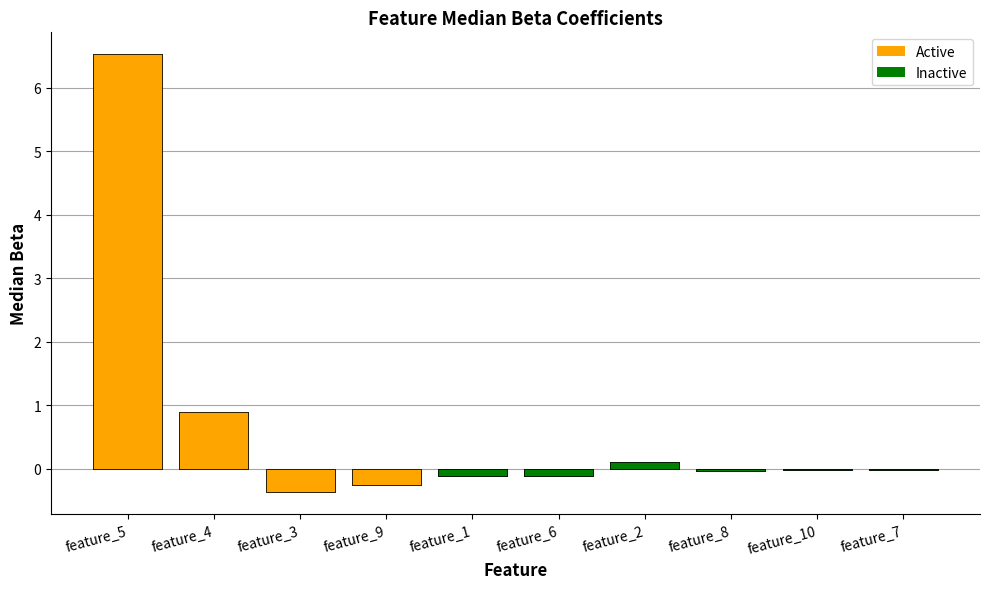

Does the chart contain stacked bars?

No